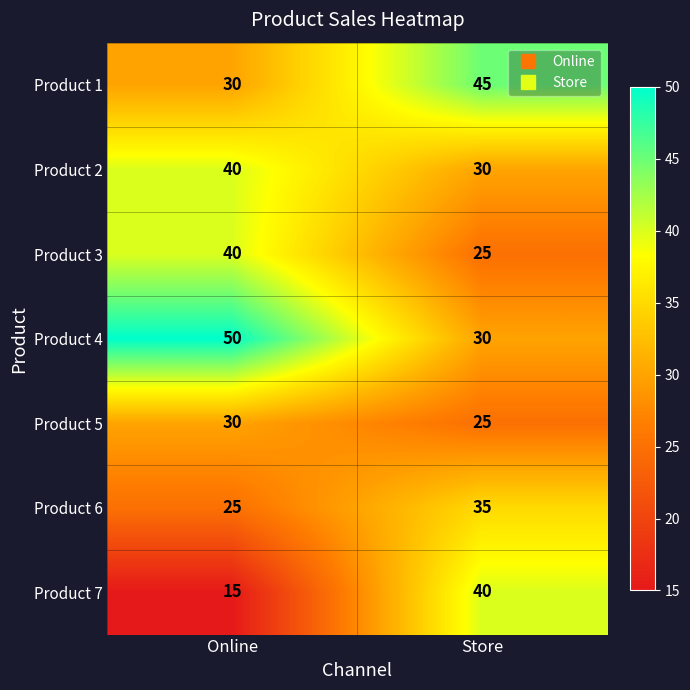

What is the approximate value of Product 3 at Online, to the nearest 10?

40